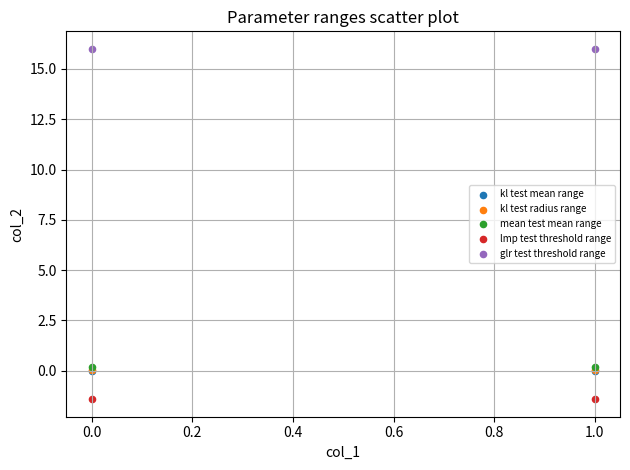

Which series reaches the maximum Y coordinate?

glr test threshold range